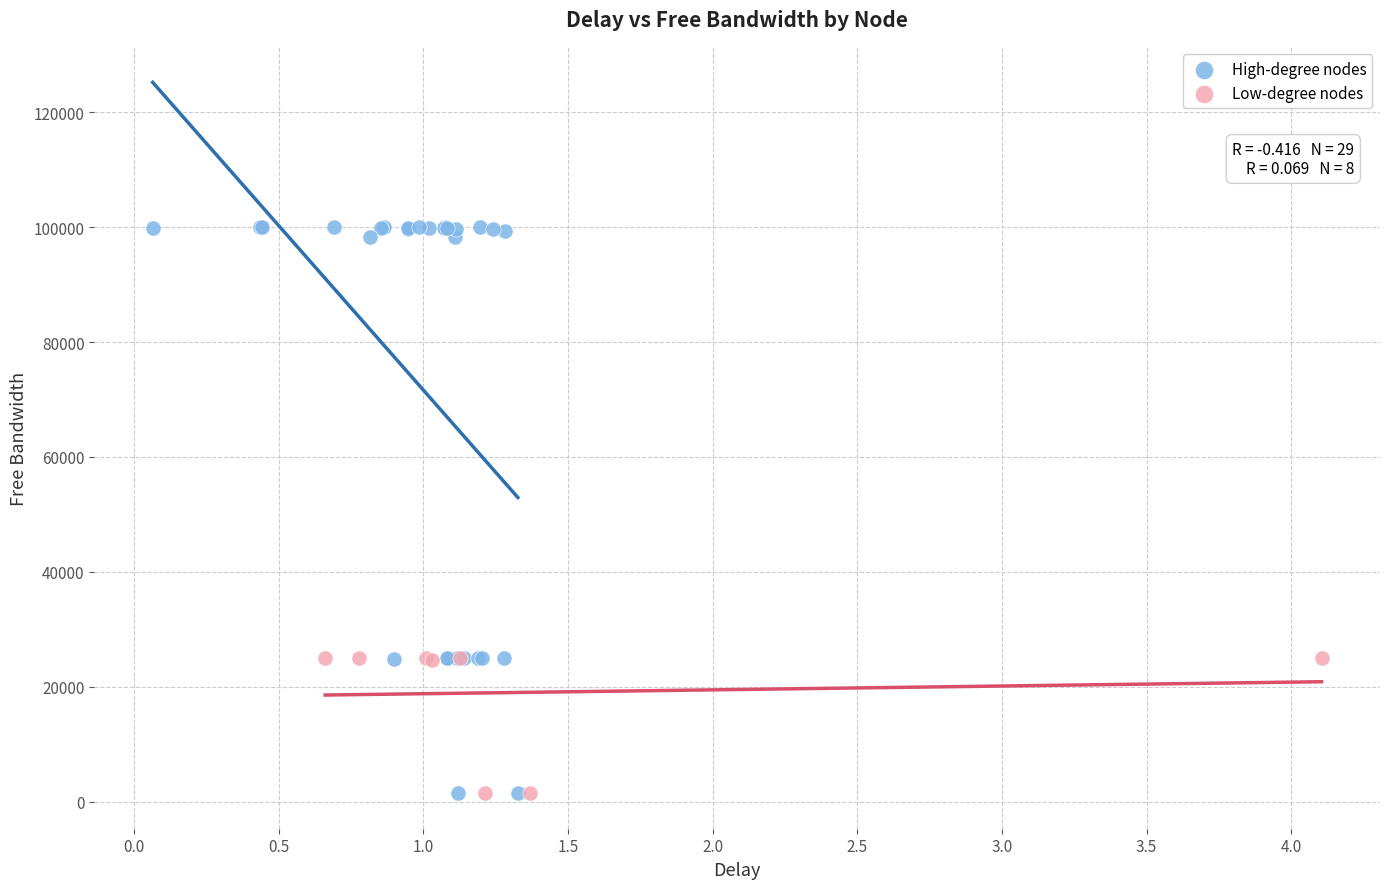

Which series contains the highest Y value?

High-degree nodes